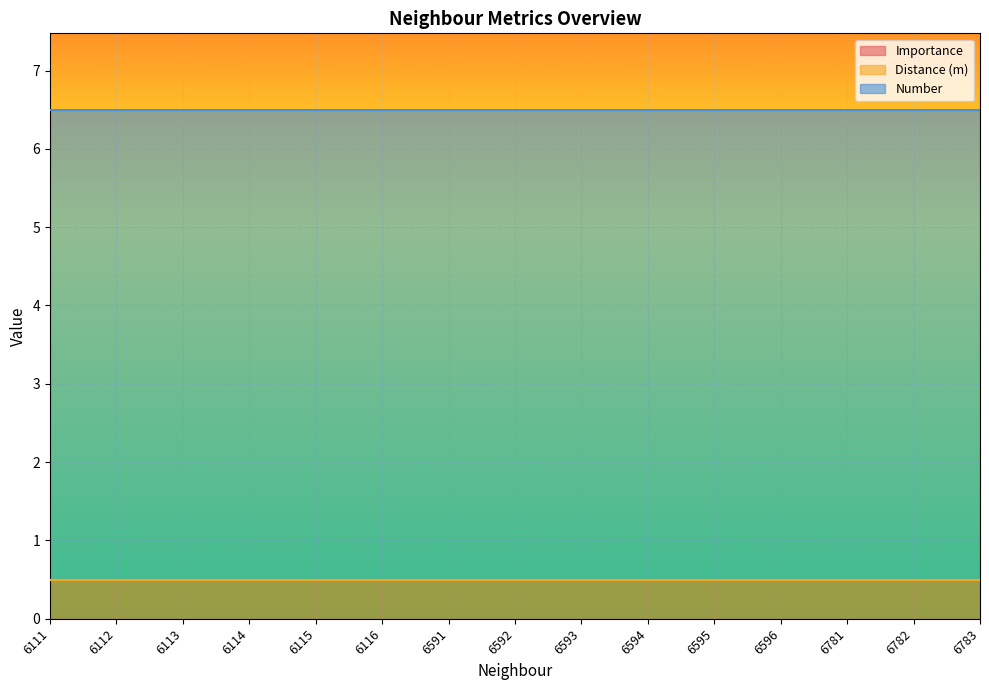

At which category does the chart reach its minimum across all series?

6111